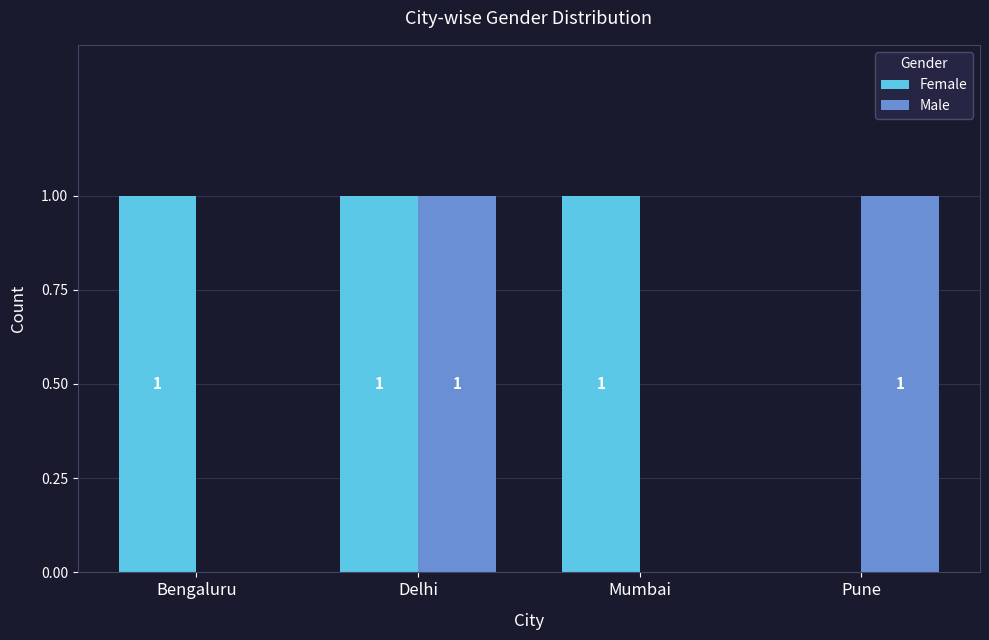

What is the sum of all Female values?

3